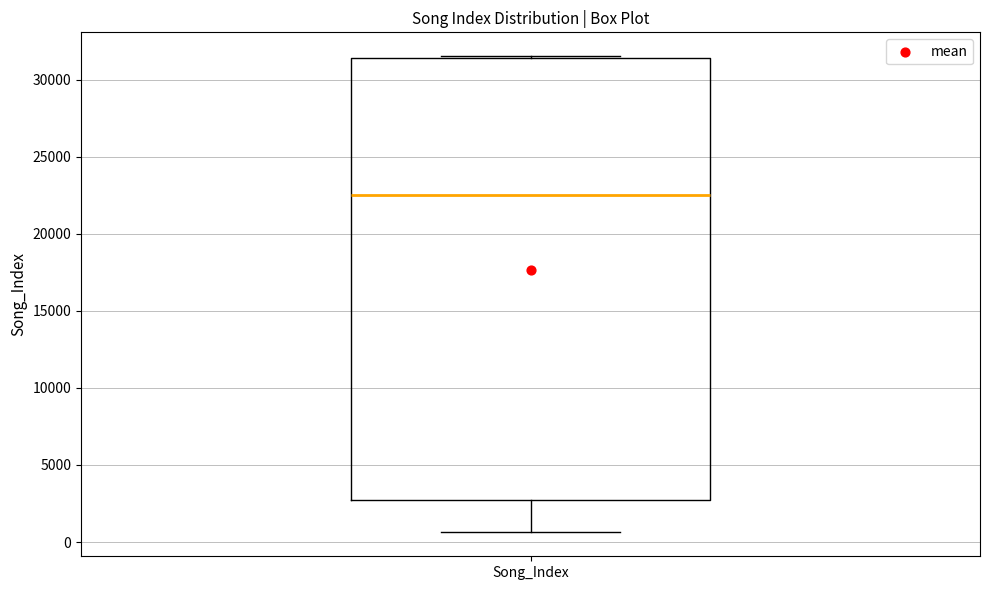

Transcribe this box plot: give where the median line is, the range the box spans, and where the two whiskers end, as read against the y-axis. The values are not printed on the chart, so give them approximately, as read against the axis.

median 22500, box 2500 to 31500, whiskers 500 to 31500